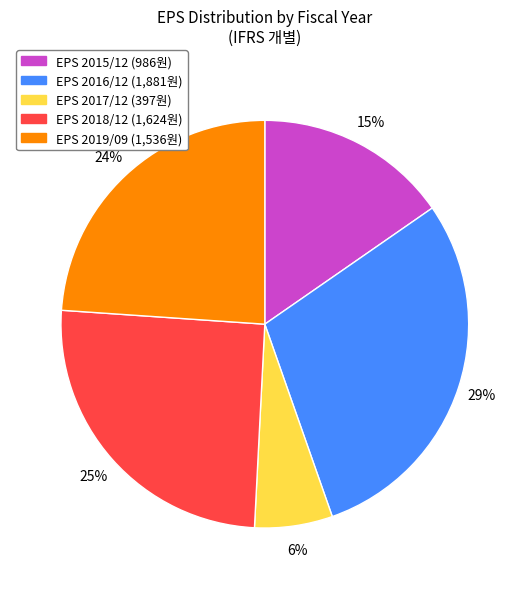

Is there a majority slice in this chart?

No